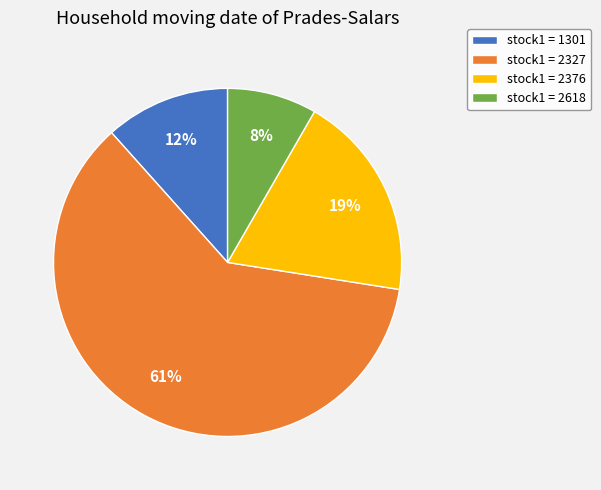

How many slices are in this pie chart?

4